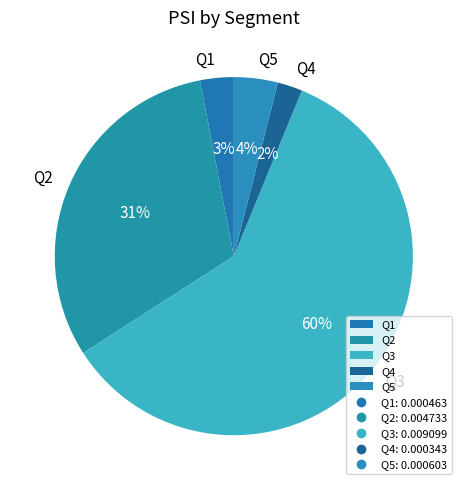

Is it true that Q5 is 4% of the pie?

True